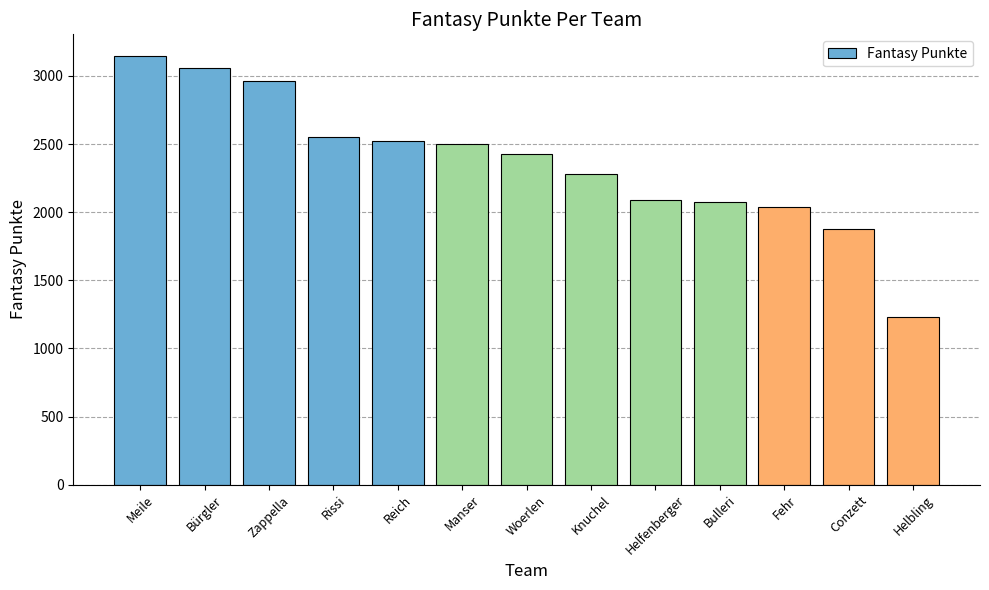

What is the label of the 12th bar from the left?

Conzett